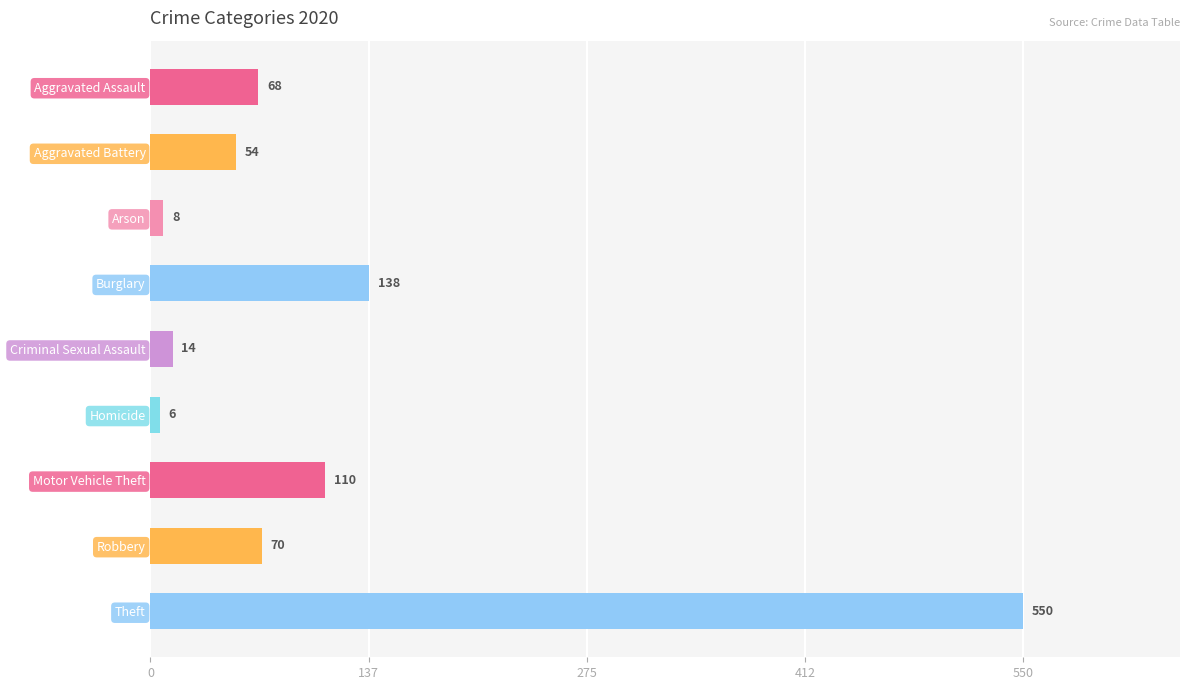

Rank the categories by value from highest to lowest.

Theft, Burglary, Motor Vehicle Theft, Robbery, Aggravated Assault, Aggravated Battery, Criminal Sexual Assault, Arson, Homicide